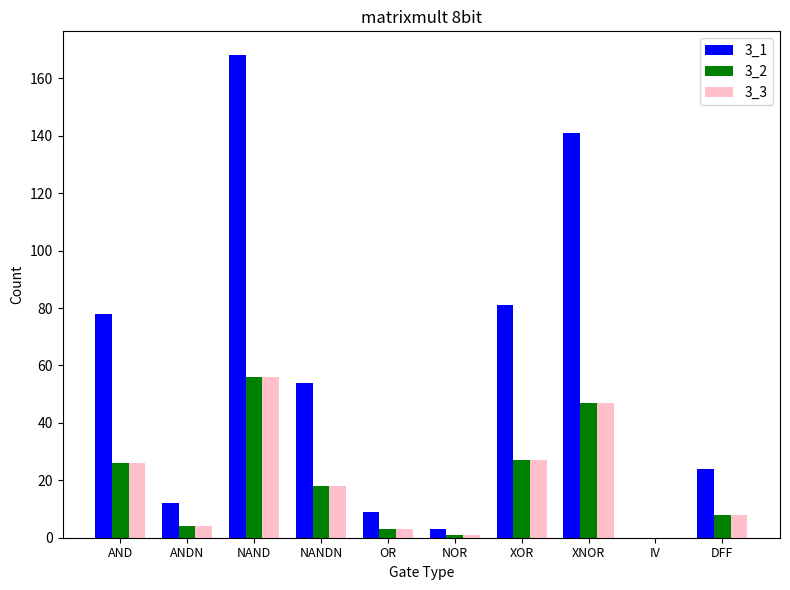

Is the value of 3_1 at NANDN greater than the value of 3_3 at NOR?

Yes